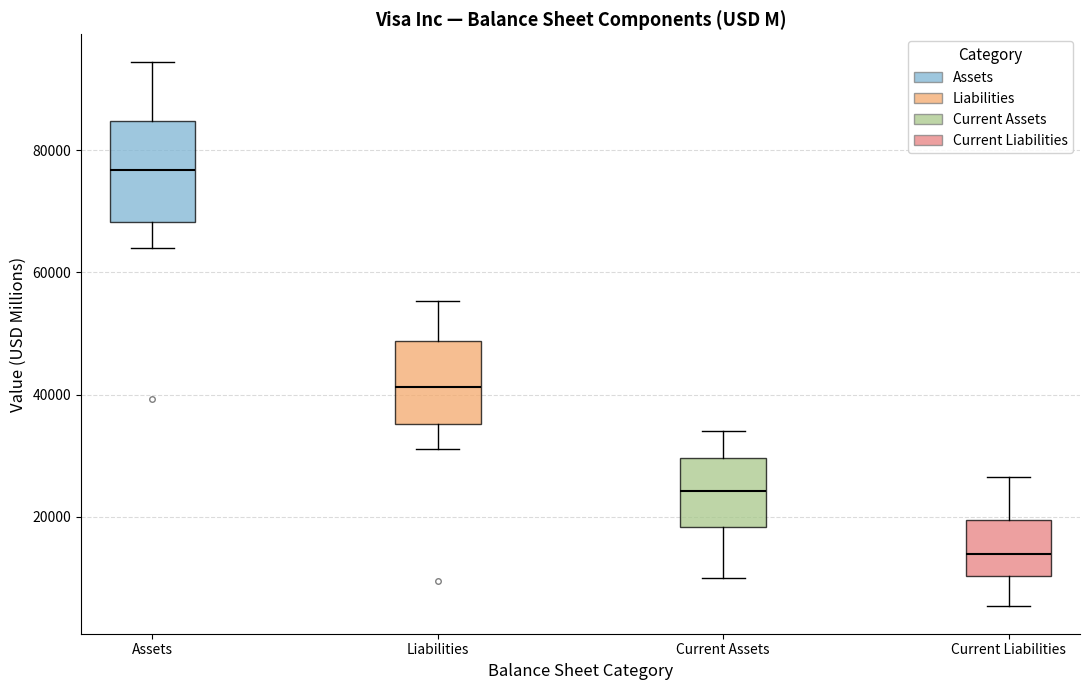

Which box's median line is the highest?

Assets